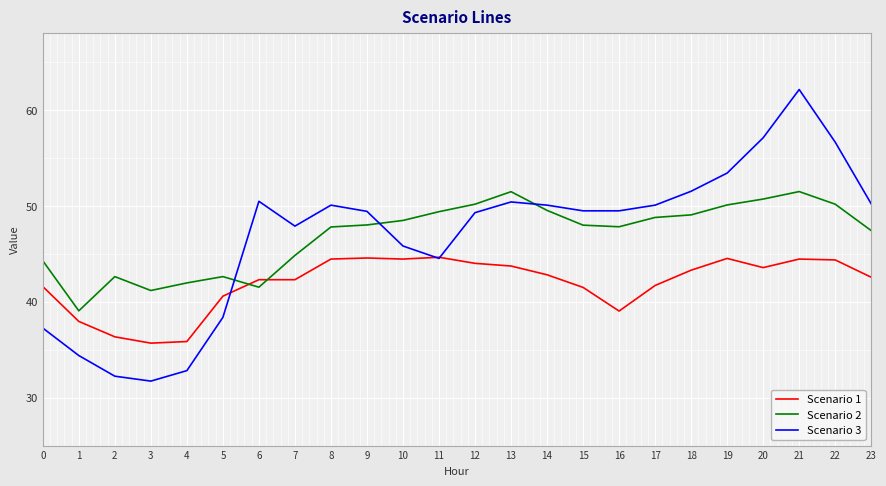

What is the total value across all series at 13?

145.6